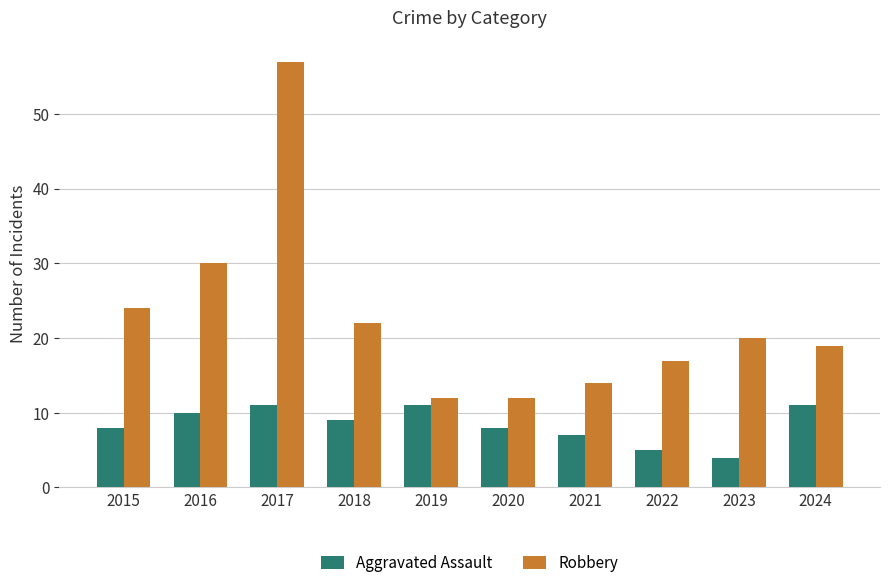

What is the spread (max minus min) of values at 2022?

12